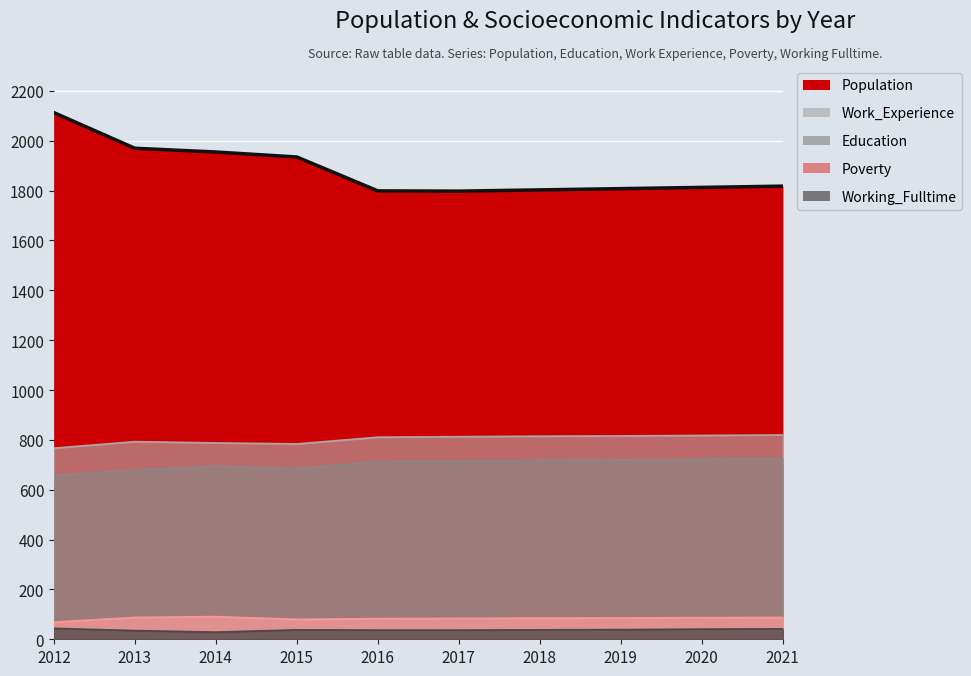

Between 2015 and 2016, which is larger?

2015